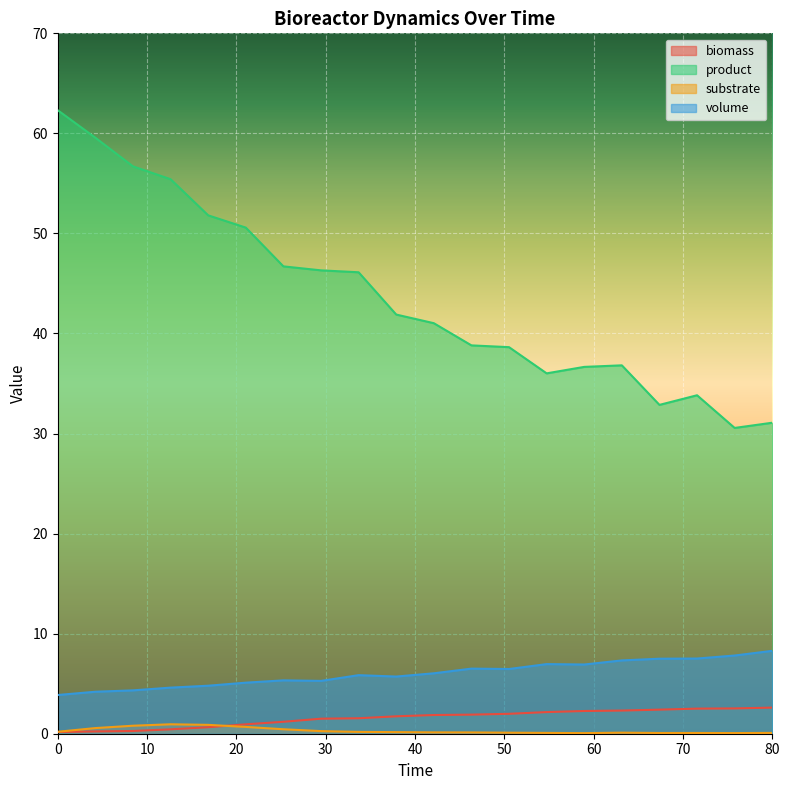

True or false: volume and biomass intersect in this chart.

False